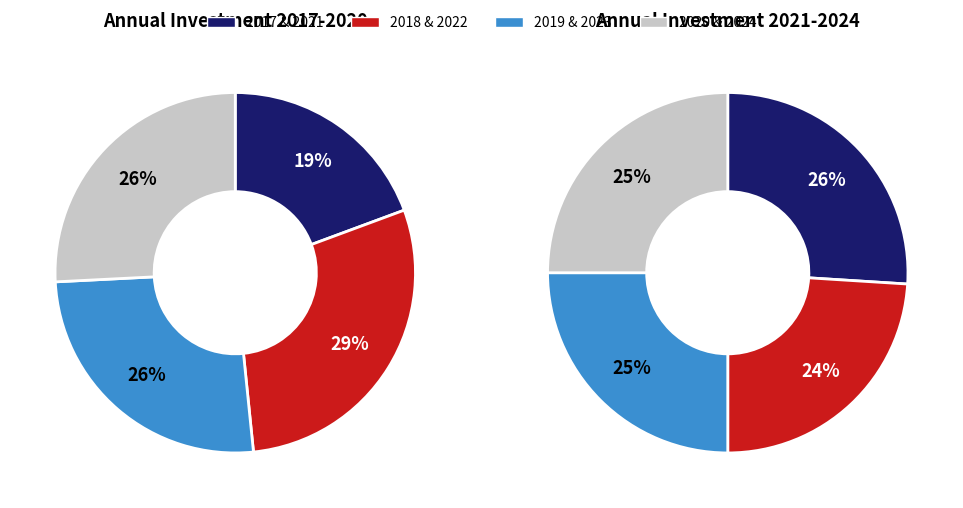

Is it true that 2017 is 88% of the pie?

False